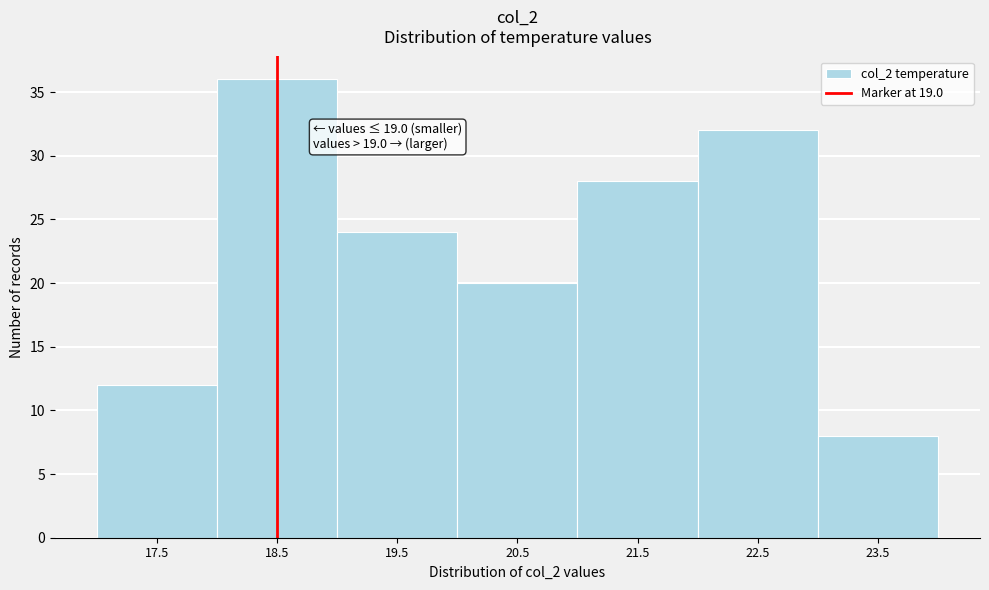

Reading right to left, list all the values displayed in this chart.

23.5=8	22.5=32	21.5=28	20.5=20	19.5=24	18.5=36	17.5=12